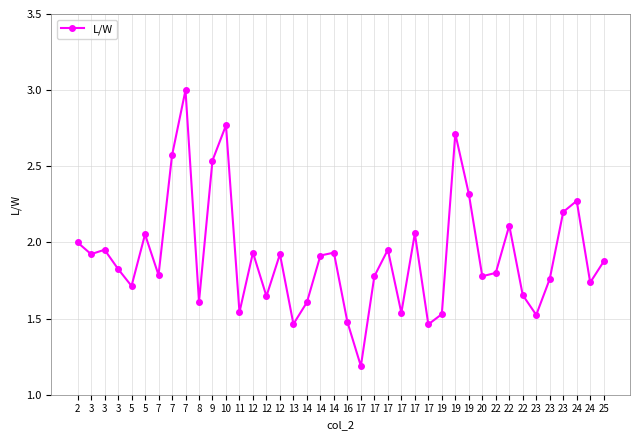

What is the average value?

1.9